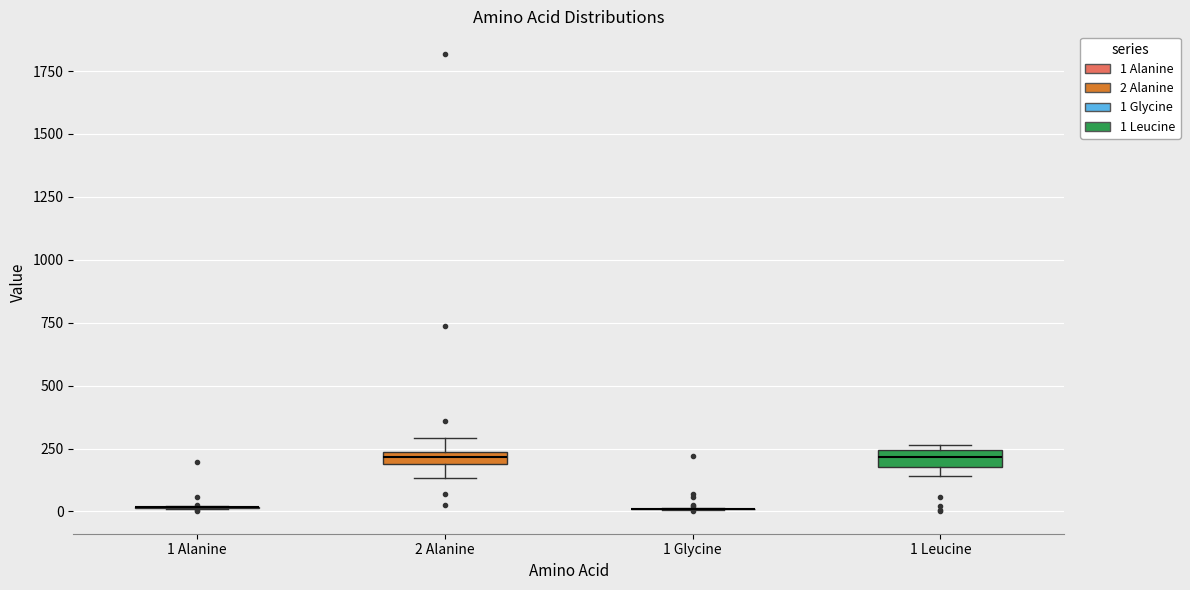

Where does the upper whisker of the box for 2 Alanine end on the y-axis? The values are not printed on the chart, so give them approximately, as read against the axis.

300